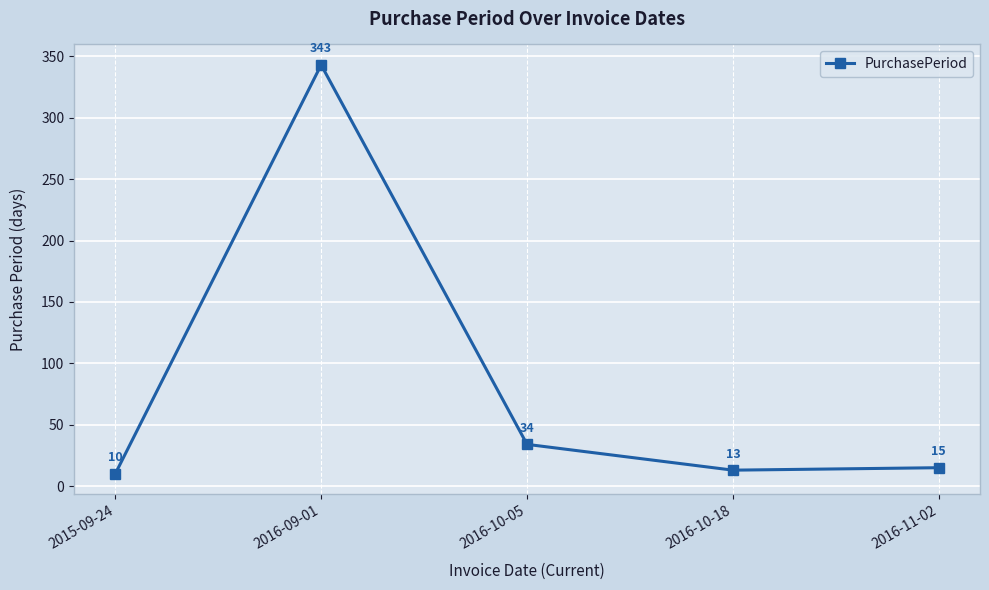

Reading right to left, extract all data points from this chart.

2016-11-02=15	2016-10-18=13	2016-10-05=34	2016-09-01=343	2015-09-24=10